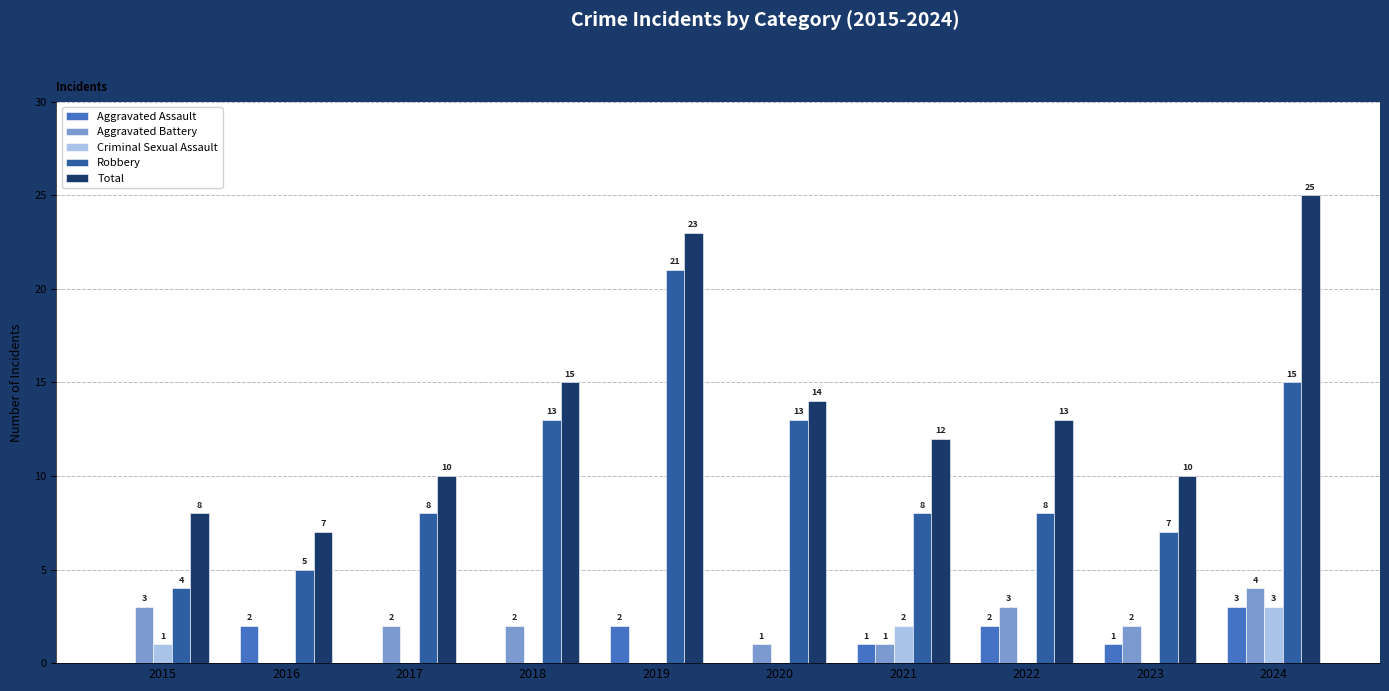

Between 2020 and 2022, which series saw the biggest shift?

Robbery